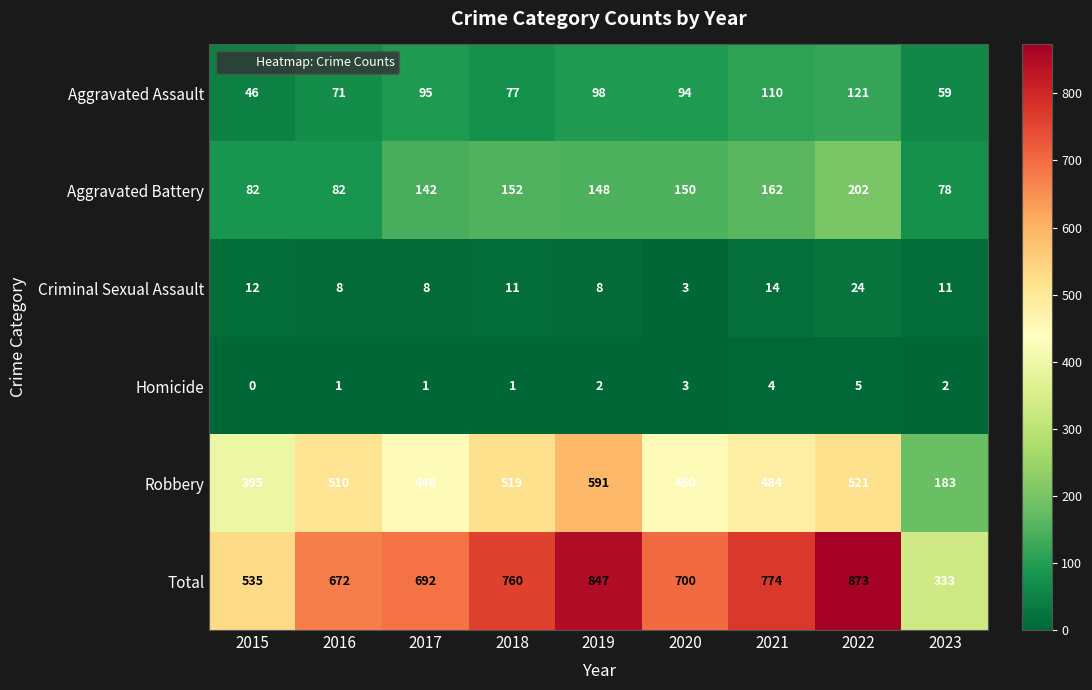

True or false: Homicide has a value of 1 at 2018.

True